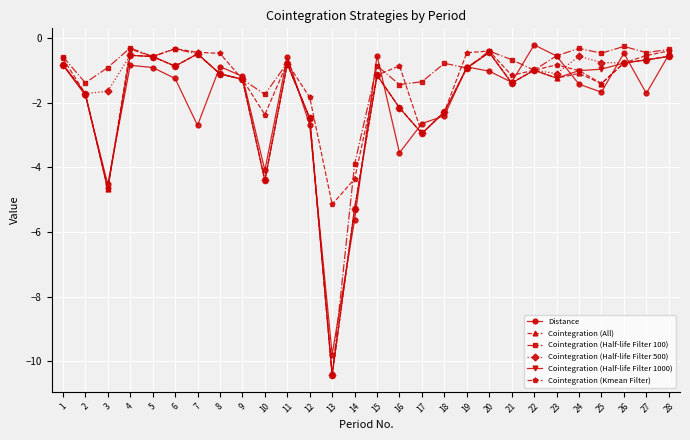

The Cointegration (Half-life Filter 1000) series shows -0.5 at 20. True or false?

True